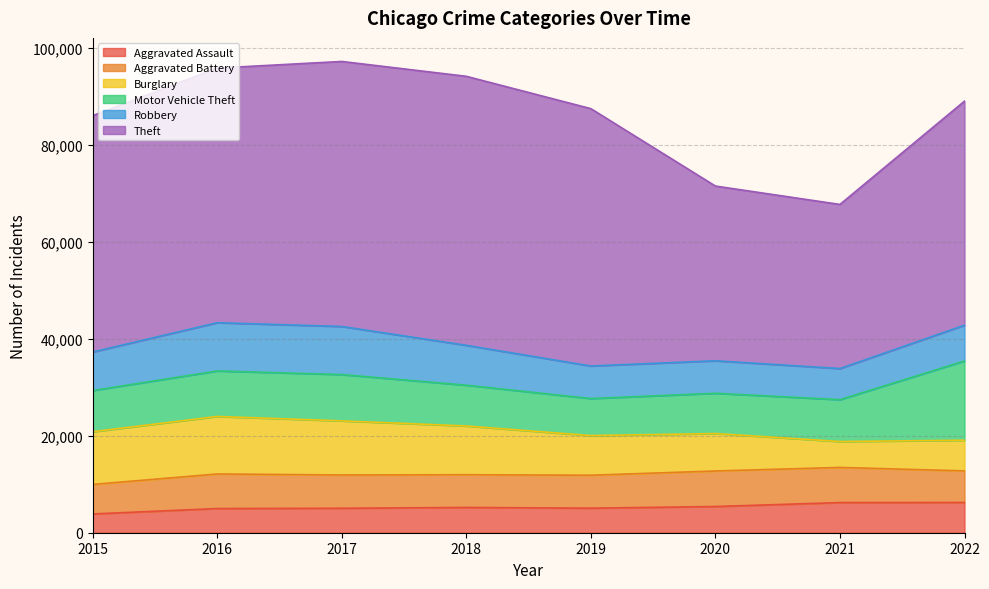

Reading left to right, transcribe all the data shown in this chart.

Aggravated Assault: 2015=3873	2016=4989	2017=5049	2018=5216	2019=5066	2020=5411	2021=6217	2022=6243
Aggravated Battery: 2015=6093	2016=7136	2017=6868	2018=6754	2019=6802	2020=7331	2021=7257	2022=6516
Burglary: 2015=10881	2016=11873	2017=11169	2018=10061	2019=8184	2020=7729	2021=5351	2022=6333
Motor Vehicle Theft: 2015=8488	2016=9391	2017=9557	2018=8416	2019=7640	2020=8313	2021=8636	2022=16359
Robbery: 2015=7959	2016=9959	2017=9926	2018=8236	2019=6721	2020=6707	2021=6425	2022=7382
Theft: 2015=48790	2016=52556	2017=54704	2018=55523	2019=53118	2020=36063	2021=33874	2022=46245